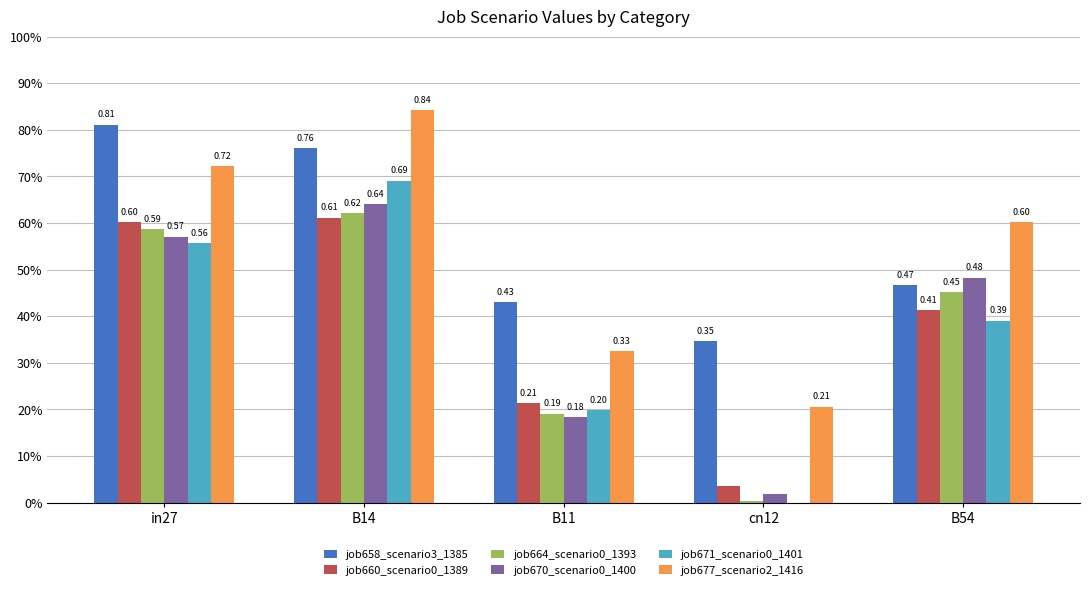

At which label does job664_scenario0_1393 reach its peak?

B14